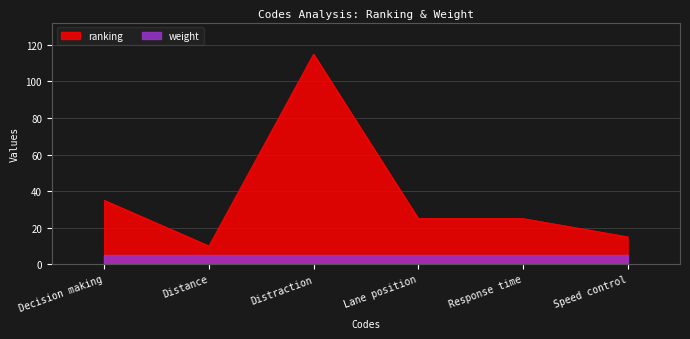

How many lines are shown in the chart?

2